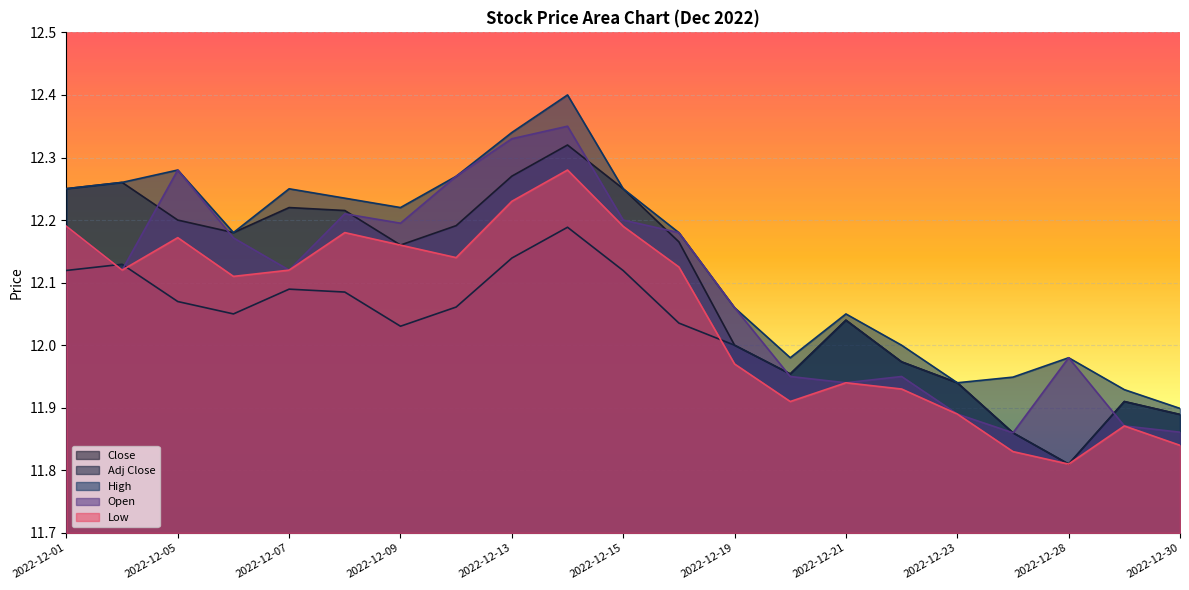

Between 2022-12-28 and 2022-12-06, which is larger?

2022-12-06